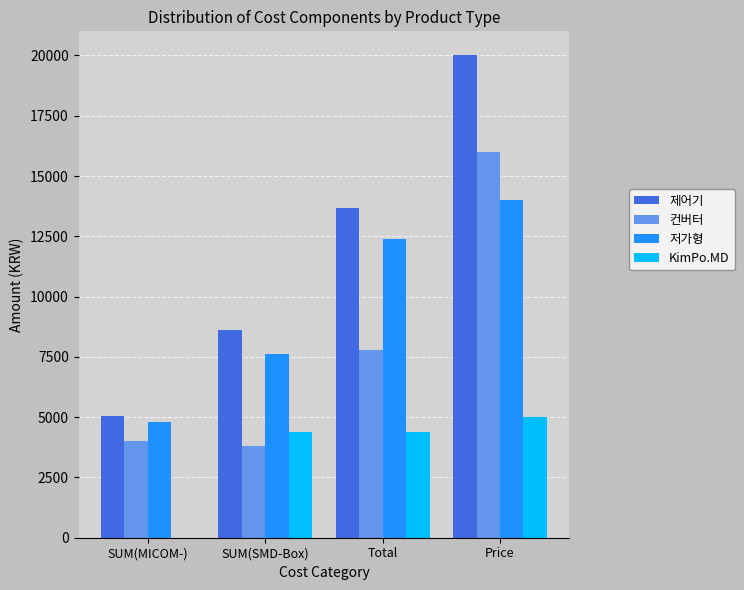

How many groups of bars are there?

4